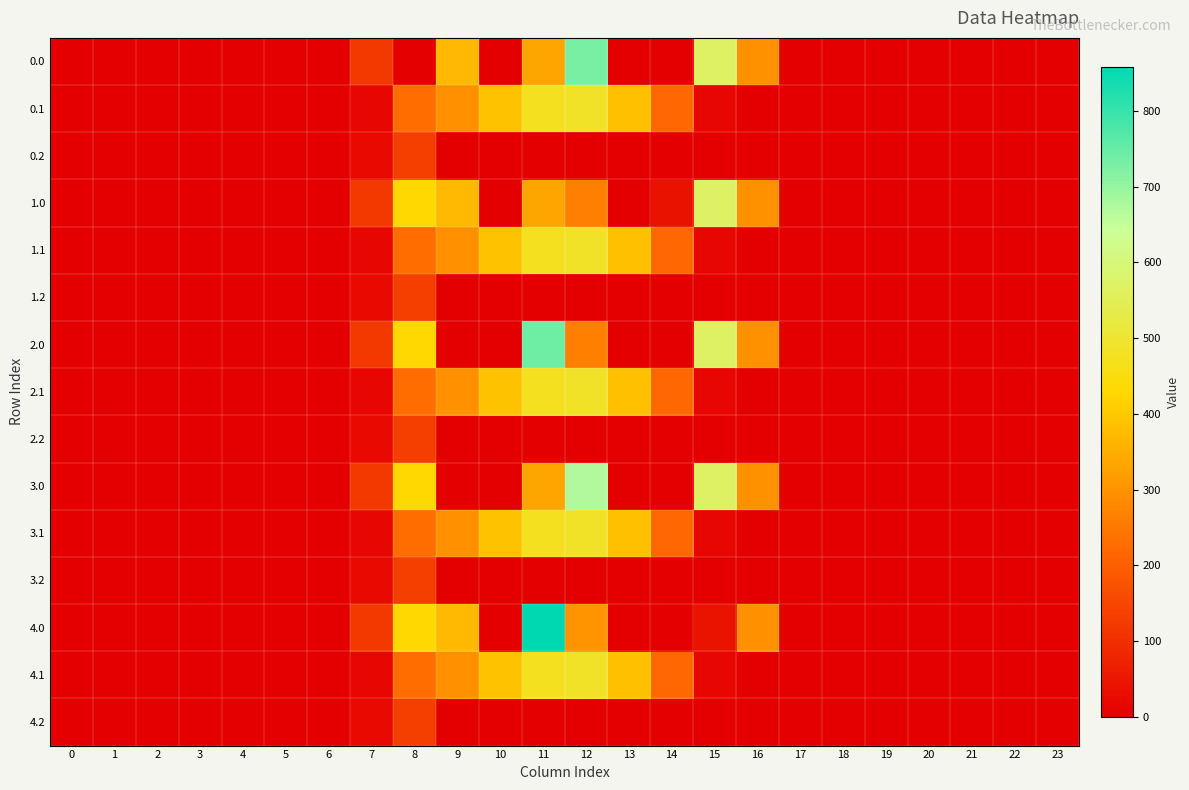

Rank the series by their maximum value, from highest to lowest.

row_12, row_6, row_0, row_9, row_3, row_1, row_4, row_7, row_10, row_13, row_2, row_5, row_8, row_11, row_14